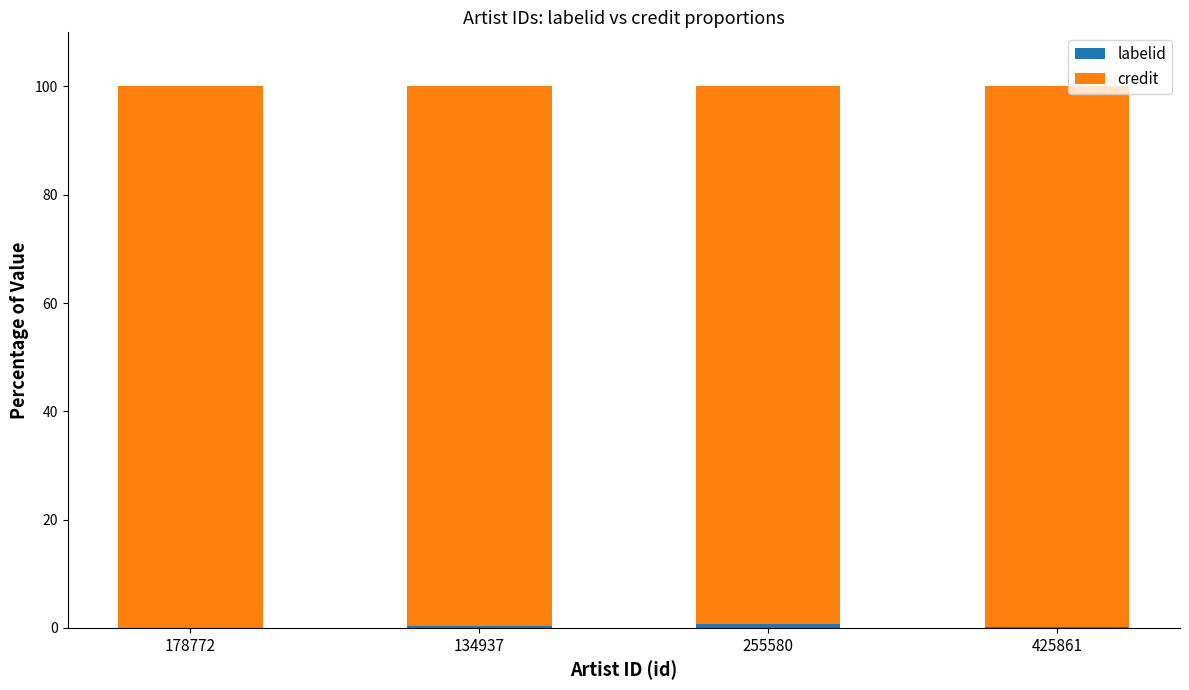

List the series in order of their overall mean, lowest first.

labelid, credit